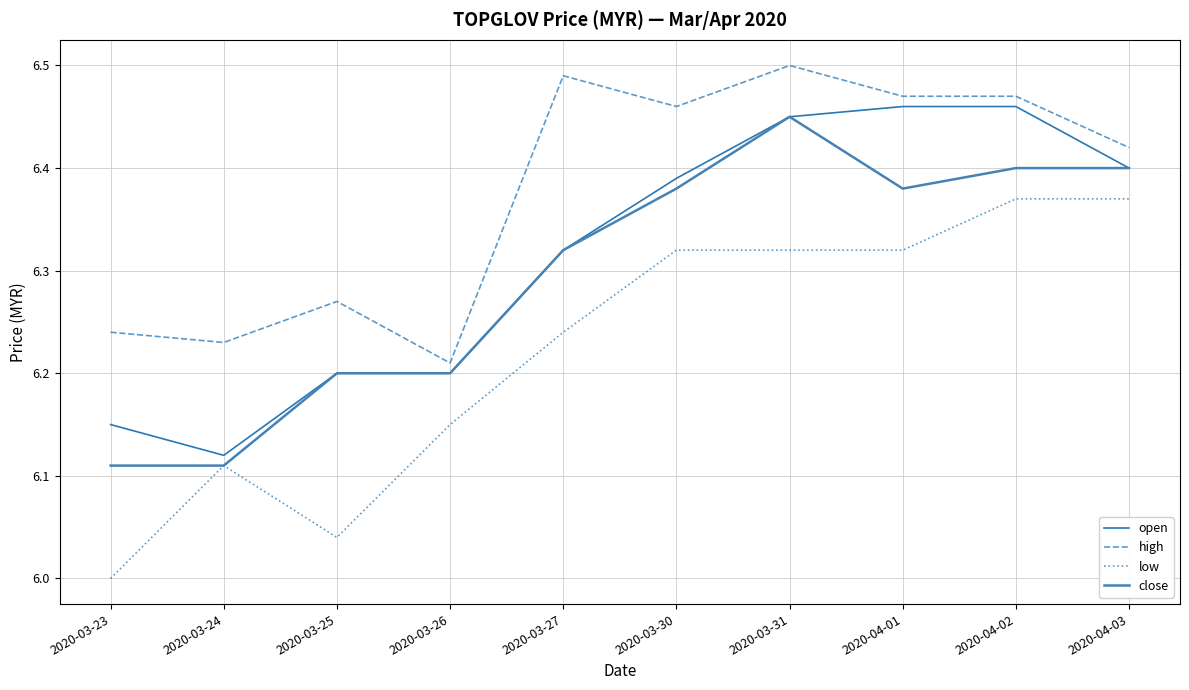

Count the close values in the range 6 to 7.

10